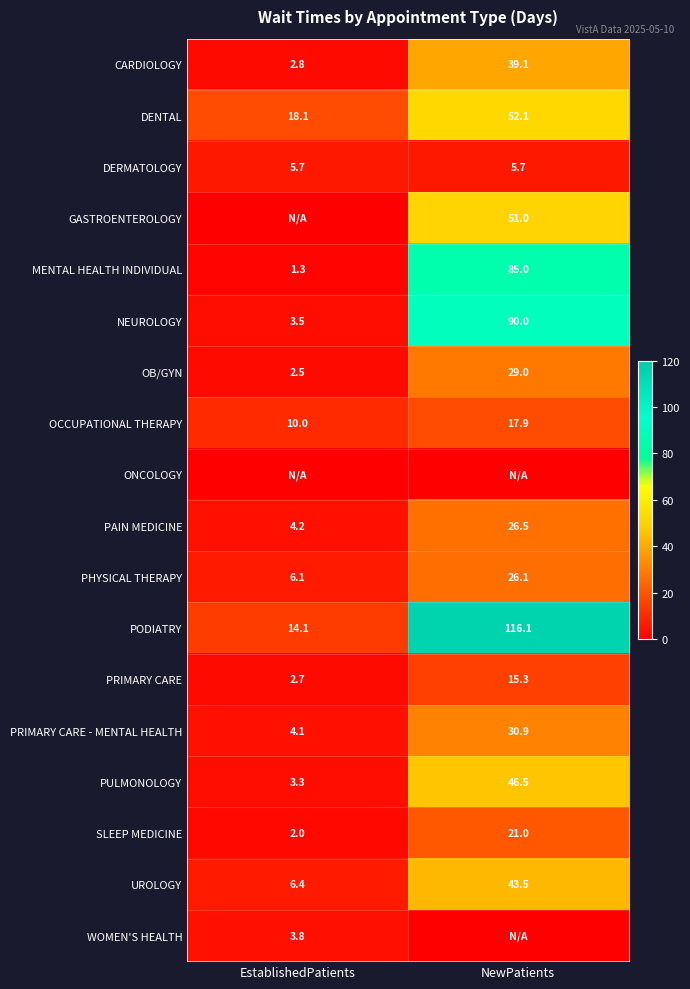

What value does the PAIN MEDICINE series have at NewPatients?

26.5